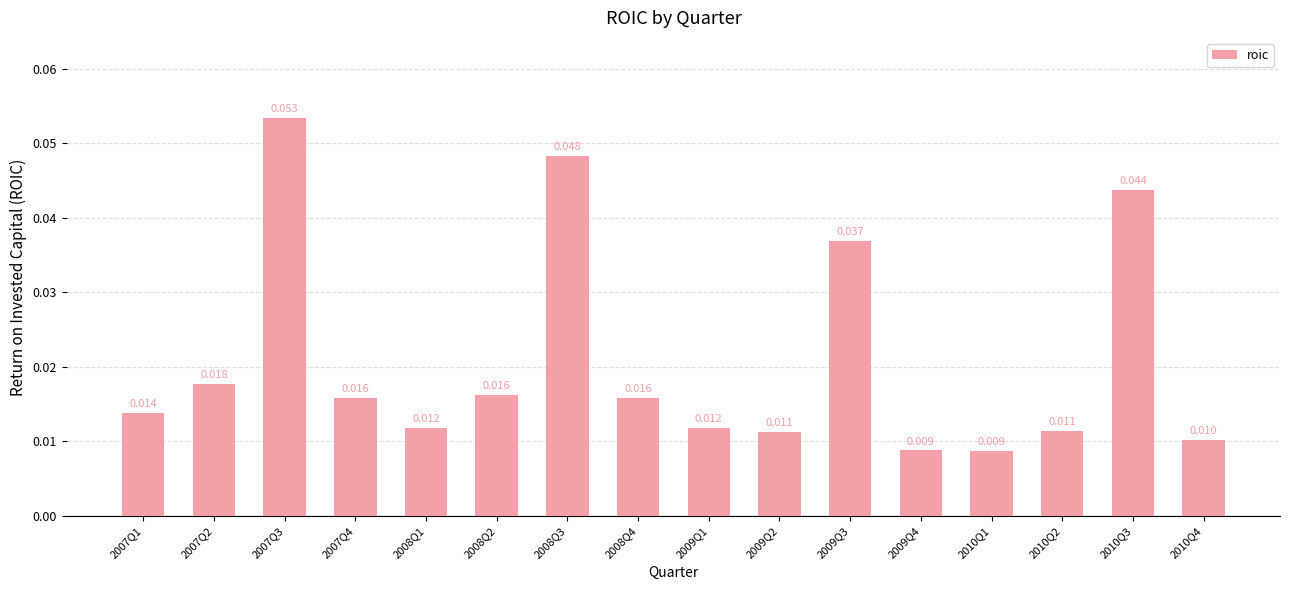

How many categories are shown in the chart?

16